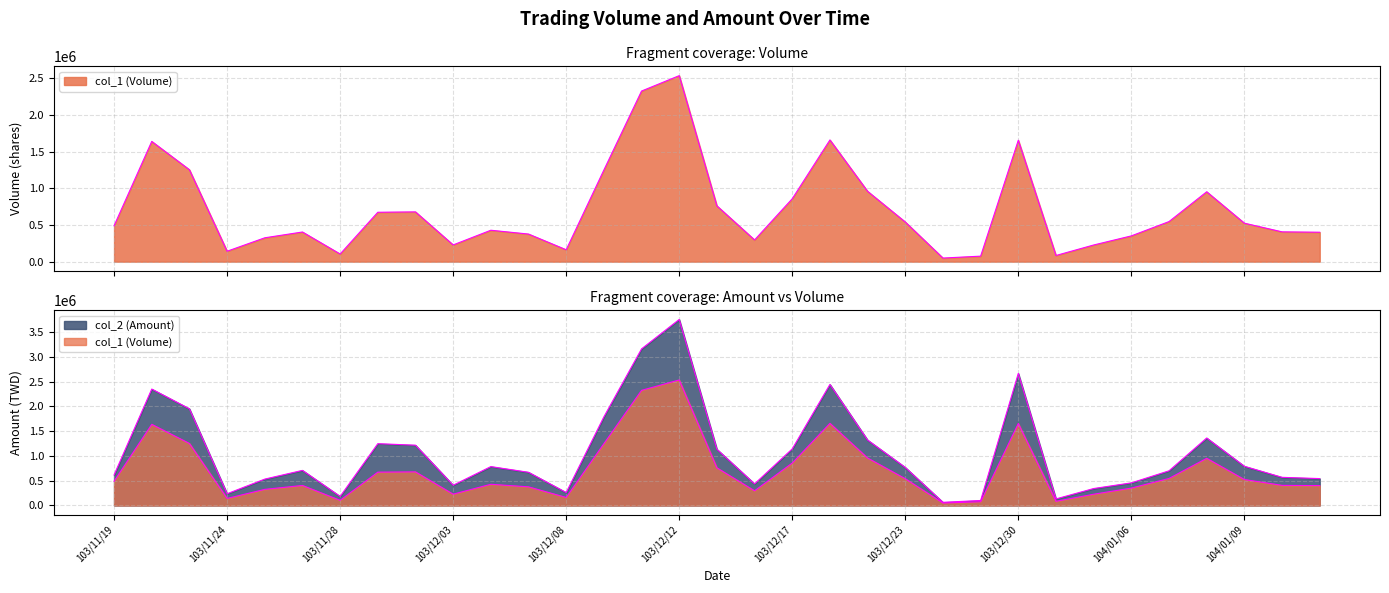

What is the minimum value for col_2 (Amount)?

63650